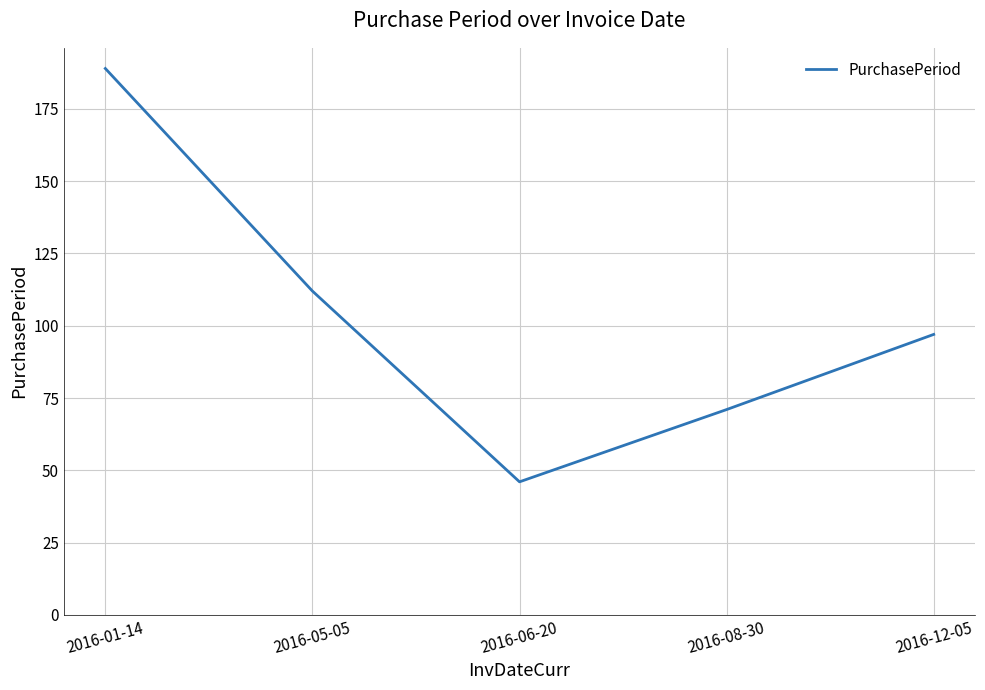

True or false: there are more than 0 points higher than both neighbors.

False